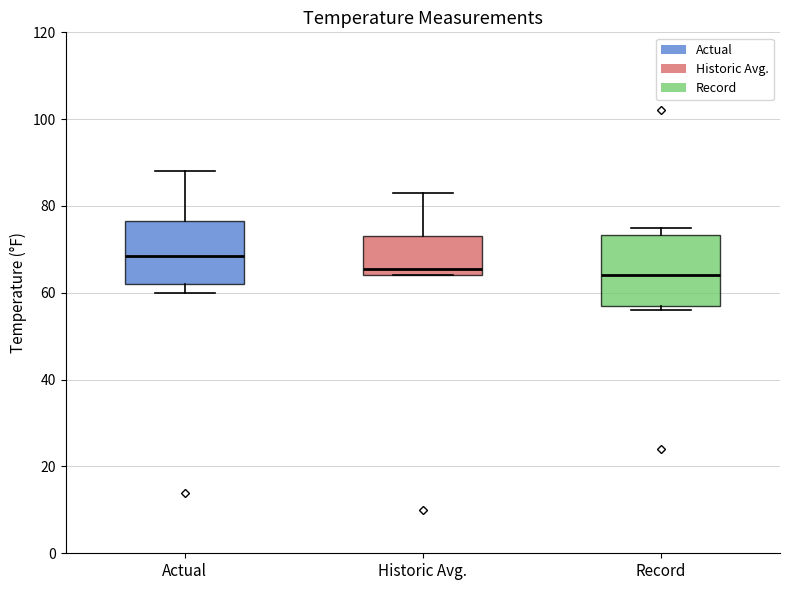

Where does the median line of the box for Record sit on the y-axis? The values are not printed on the chart, so give them approximately, as read against the axis.

64